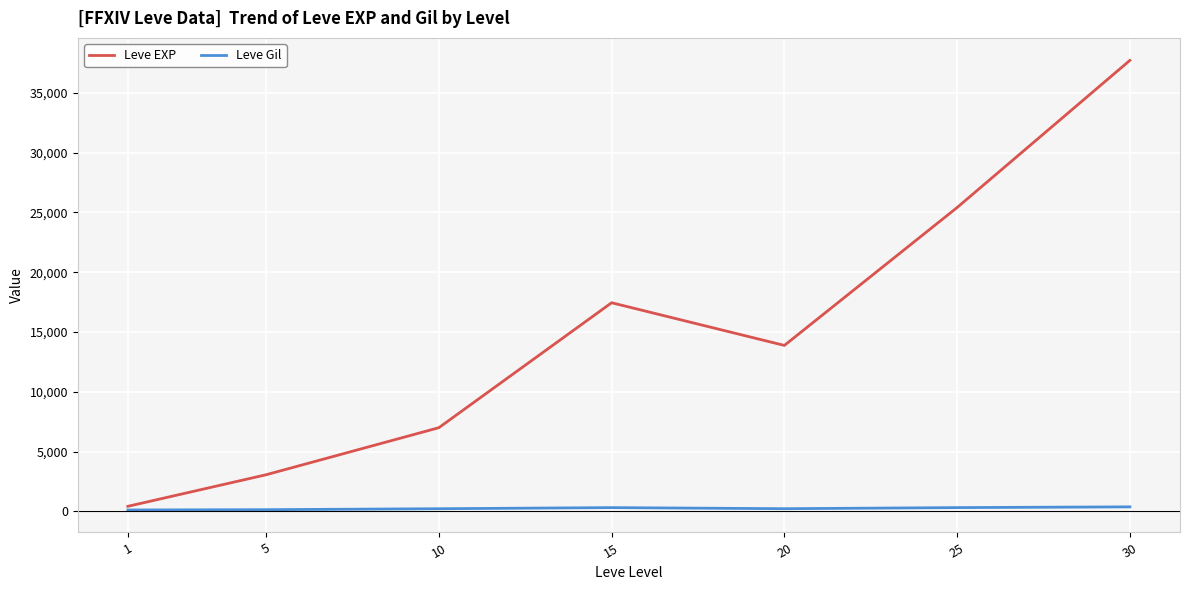

The value of Leve EXP at 15 is 7045.4. True or false?

False